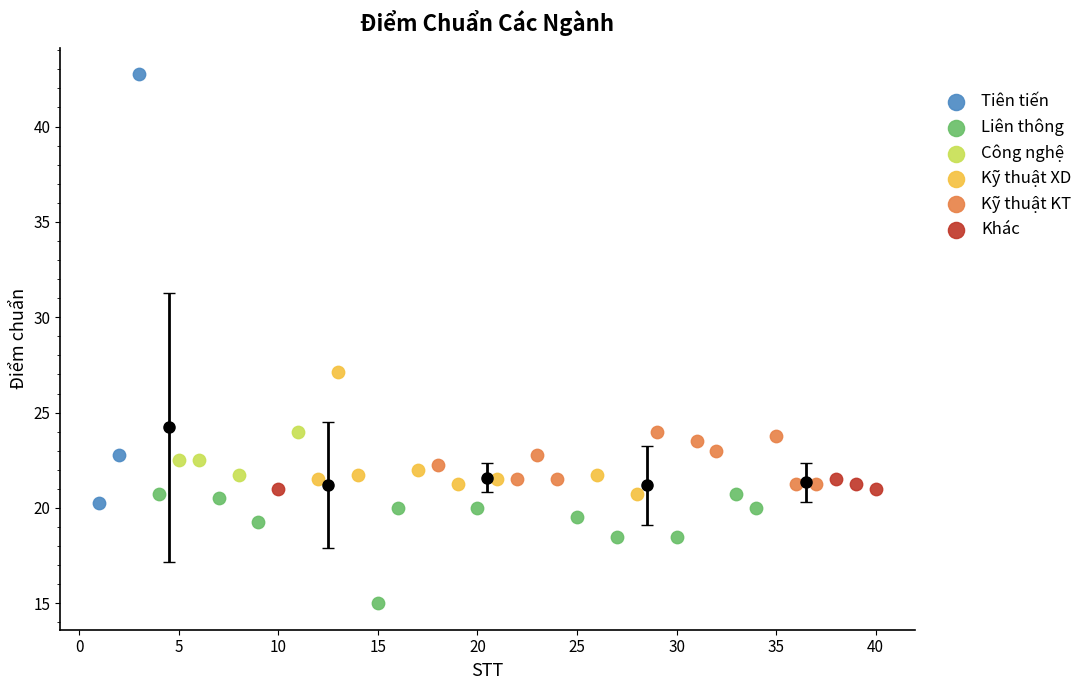

Which series reaches the maximum Y coordinate?

Tiên tiến